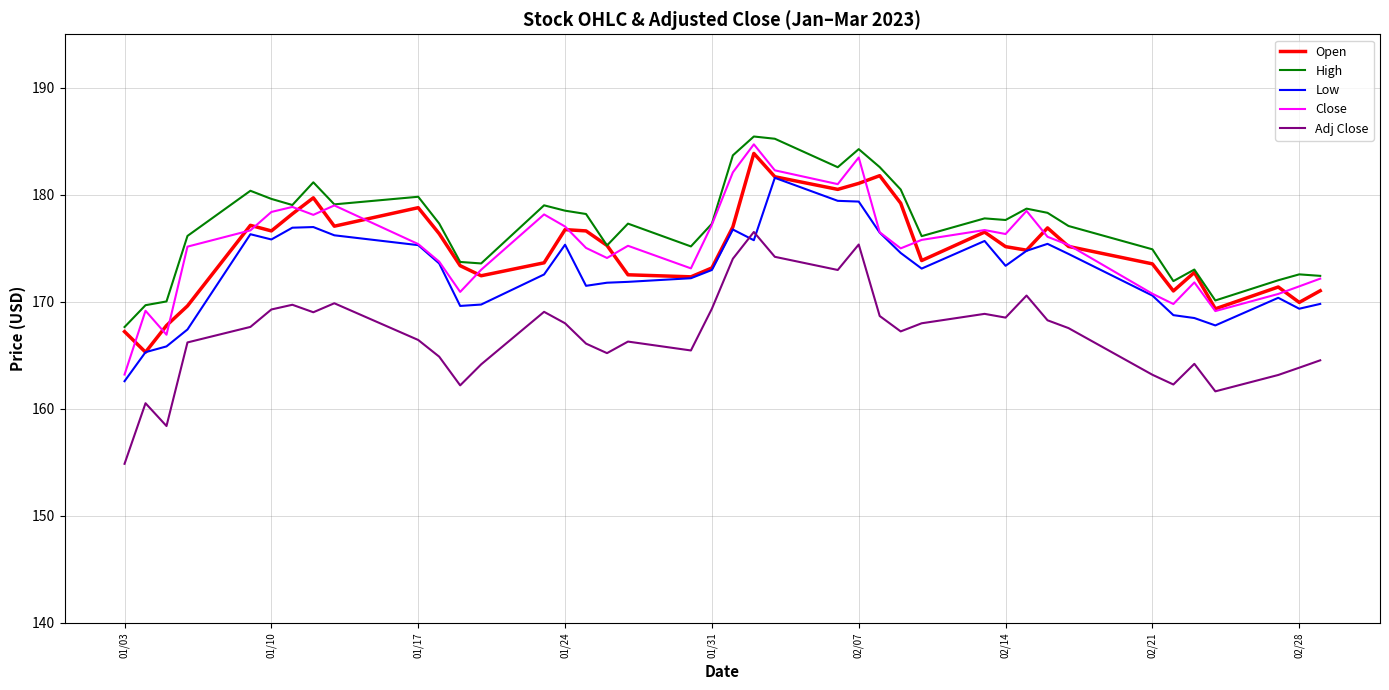

What is the minimum value shown in the chart?

154.9